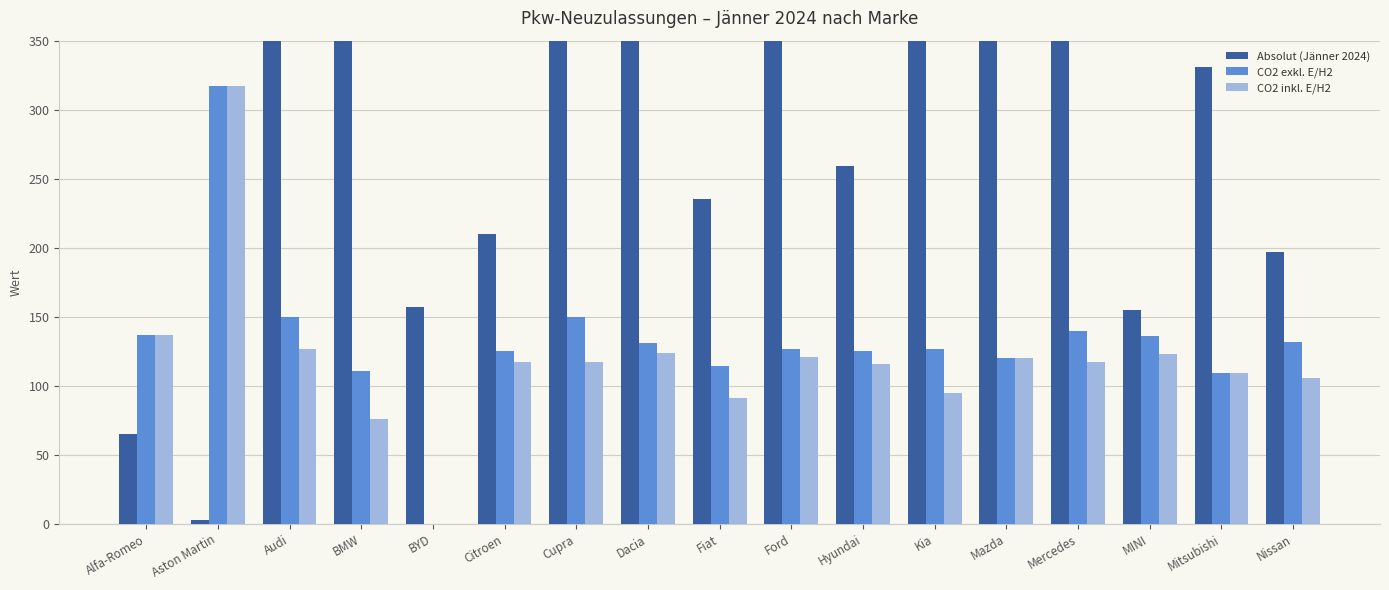

What is the value of the CO2 inkl. E/H2 bar at the 14th from the left?

117